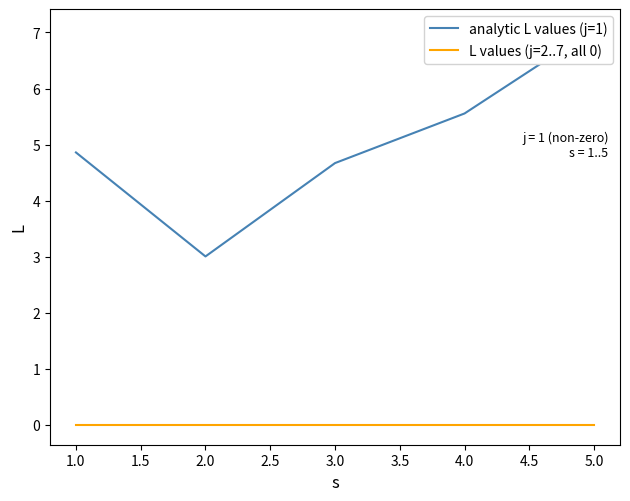

At 3.0, list the series in order from largest to smallest.

analytic L values (j=1), L values (j=2..7, all 0)